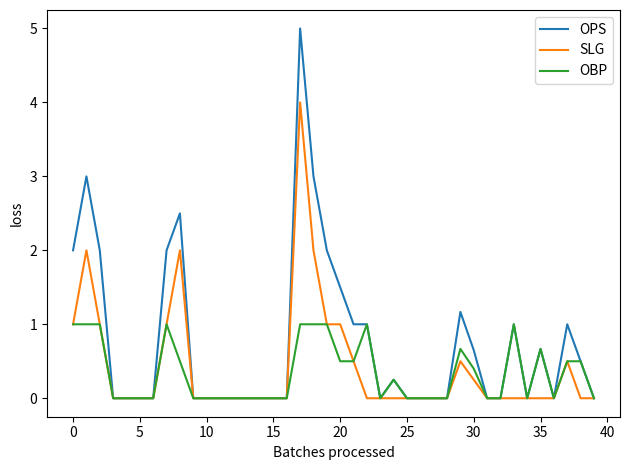

What is the highest value of the OPS series?

5.0